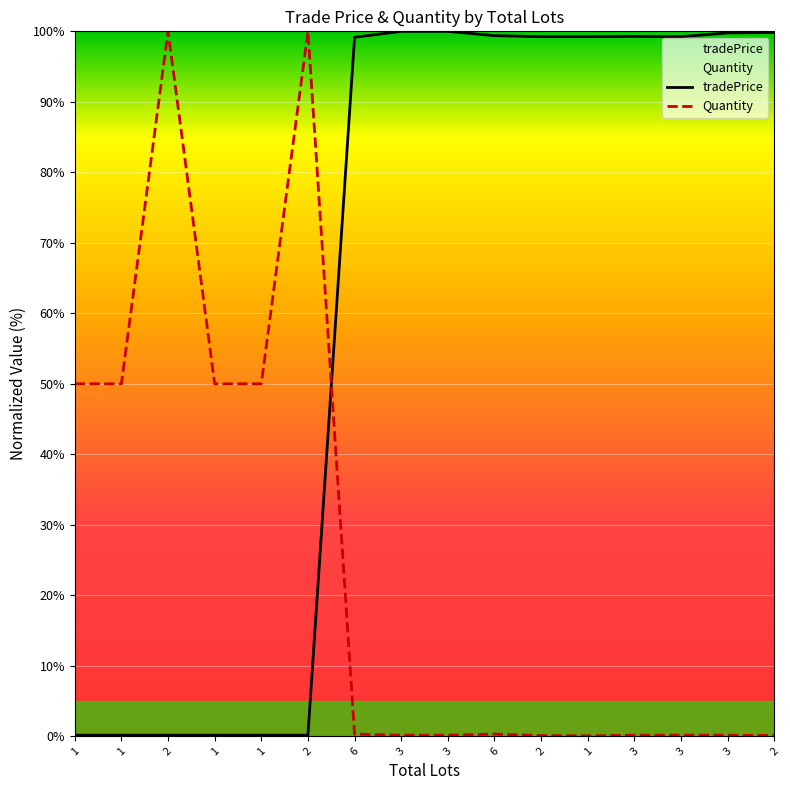

List the series in order of their overall mean, lowest first.

Quantity, tradePrice